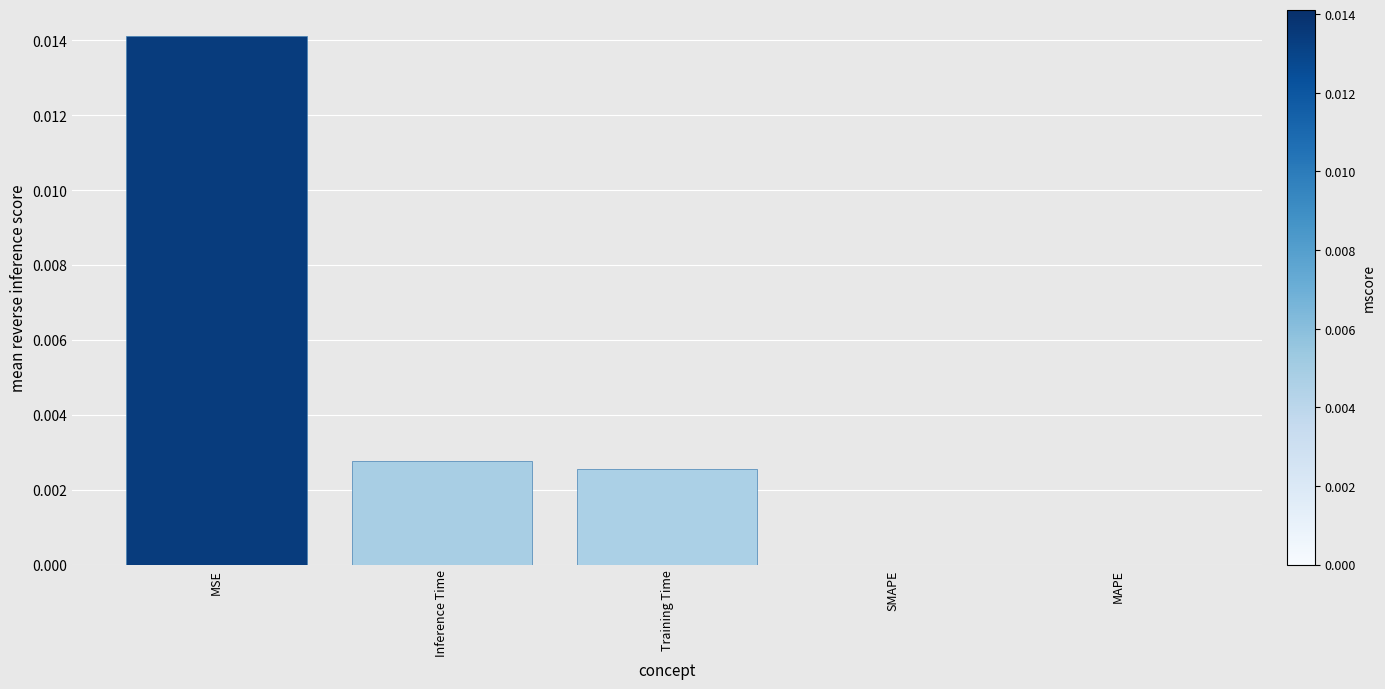

How many values are between 0 and 1?

5